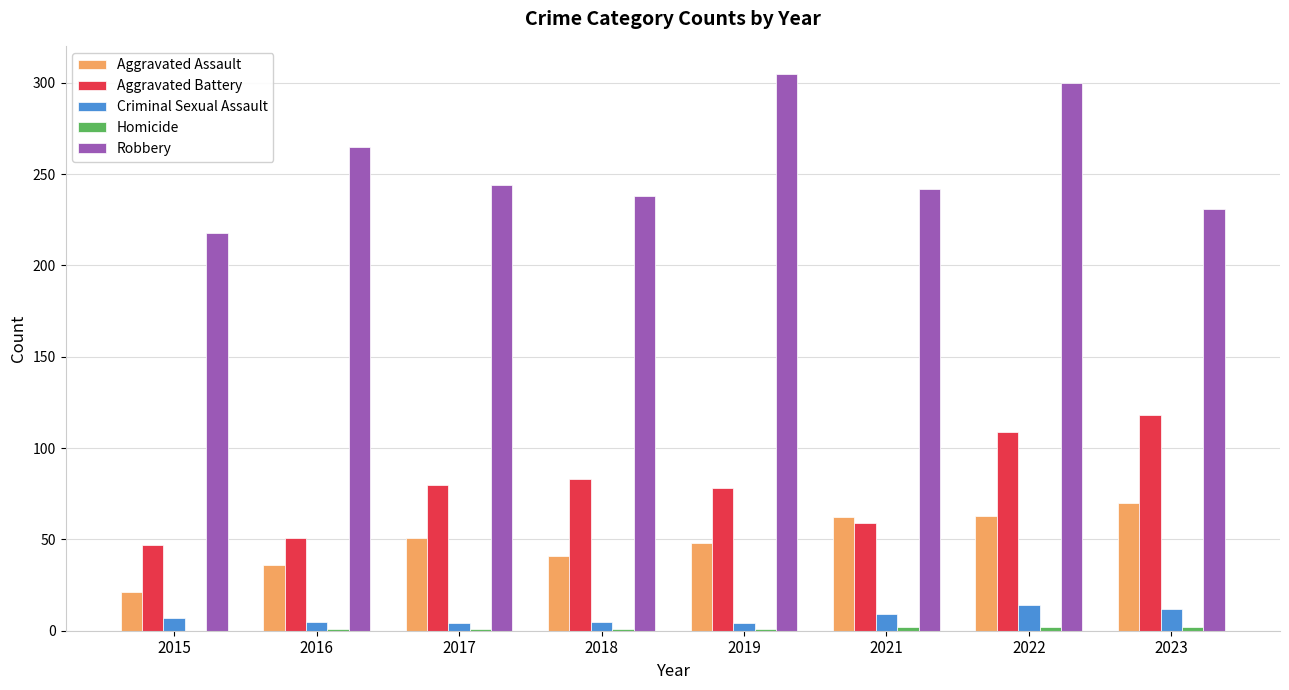

What is the maximum value for Robbery?

305